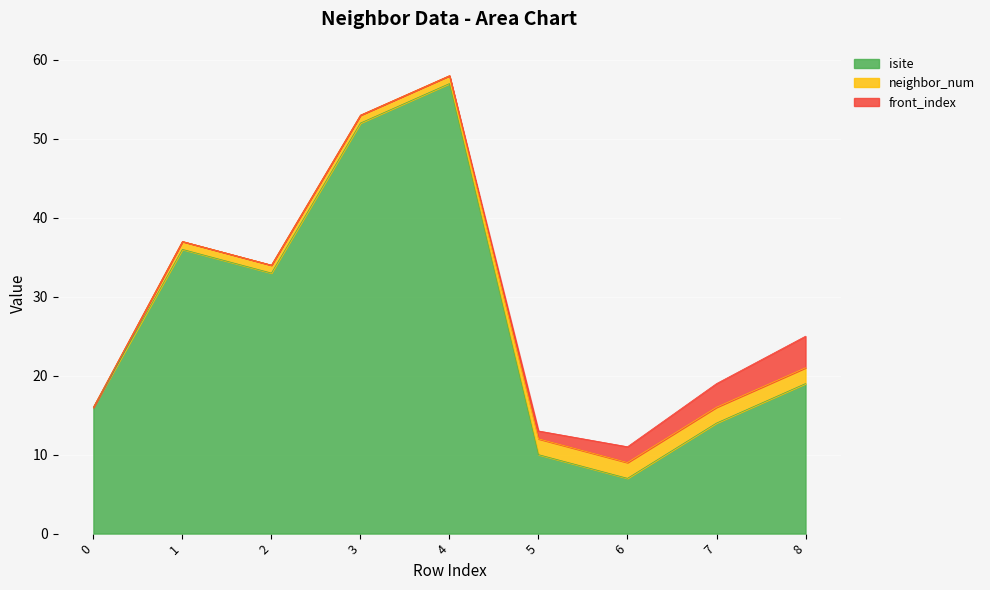

What is the difference between the second highest and second lowest values in the isite series?

42